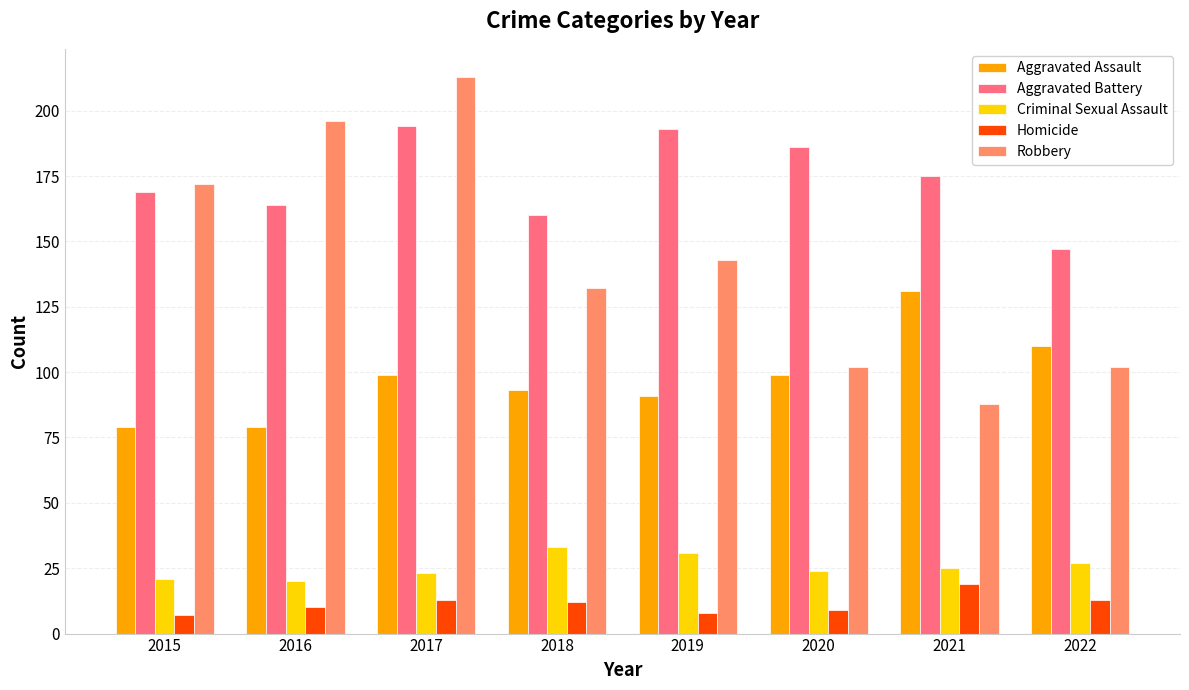

Is the value of Criminal Sexual Assault at 2017 greater than the value of Homicide at 2016?

Yes